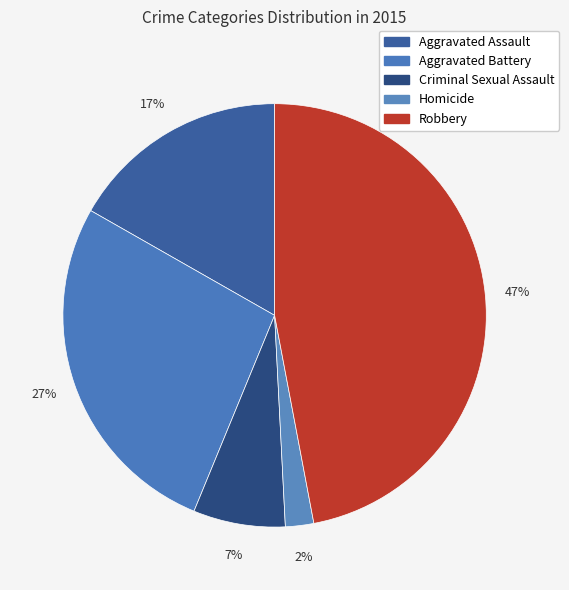

To the nearest percent, what is the combined percentage of Aggravated Battery and Criminal Sexual Assault?

34%